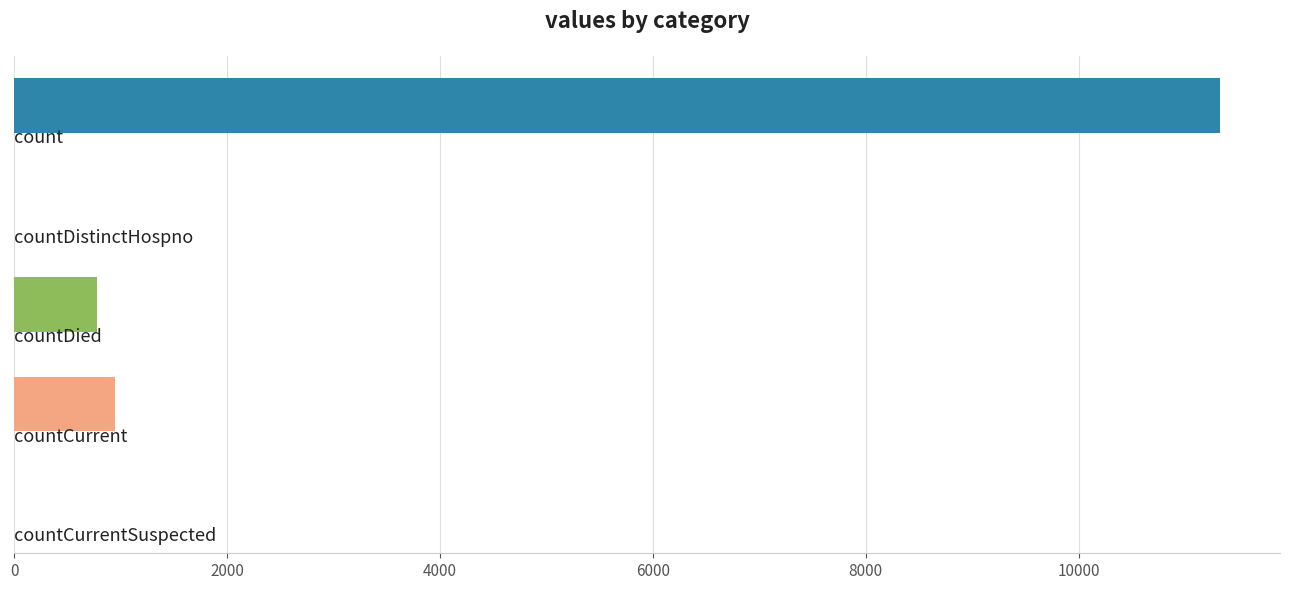

What is the sum of all values?

13052